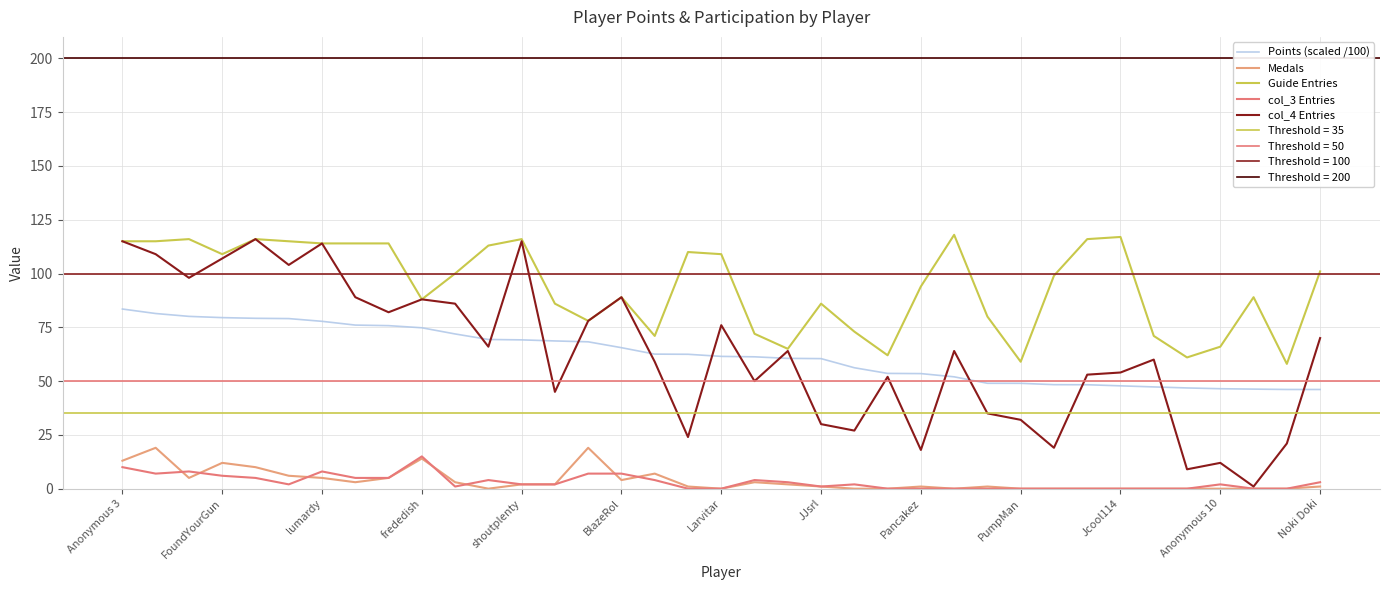

How many interior local valleys does the col_3 Entries series have?

4